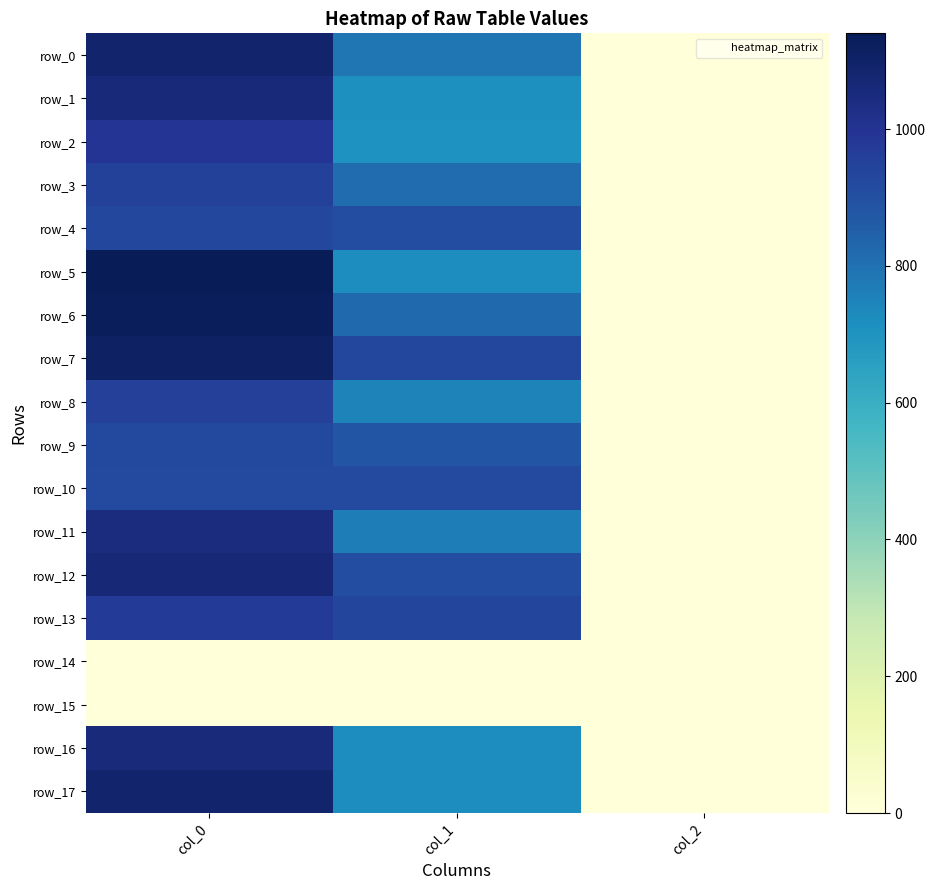

Which category has the lowest value in the row_2 series?

col_2